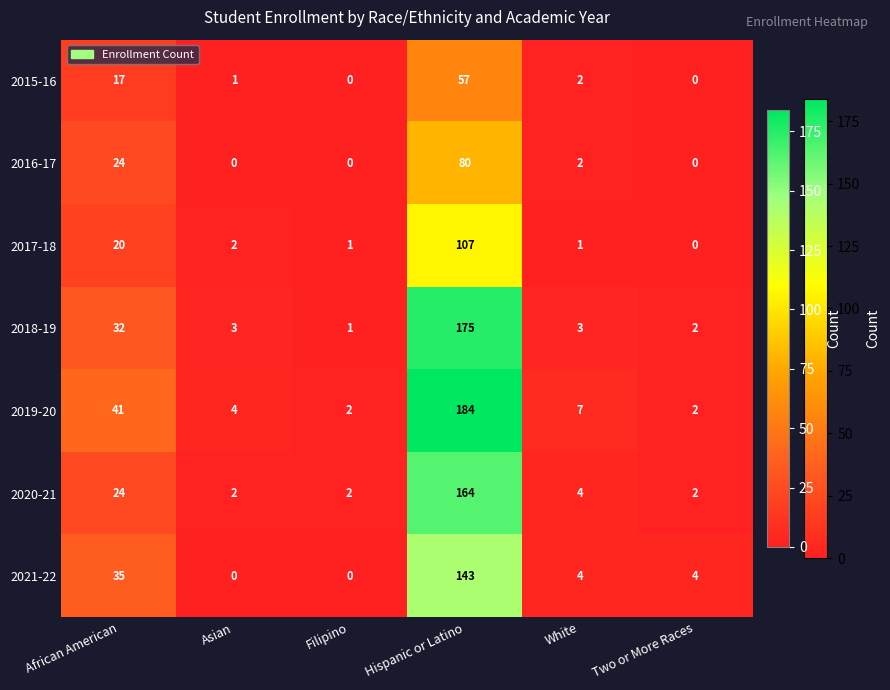

How many data points does each series have?

6